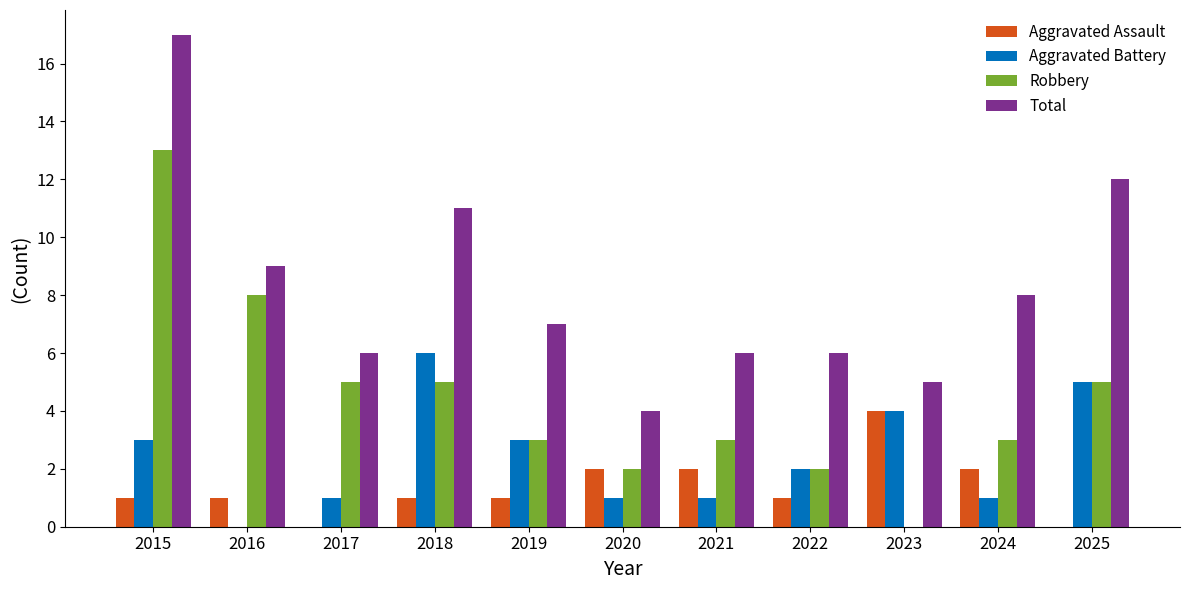

What are all the series names shown in the legend?

Aggravated Assault, Aggravated Battery, Robbery, Total